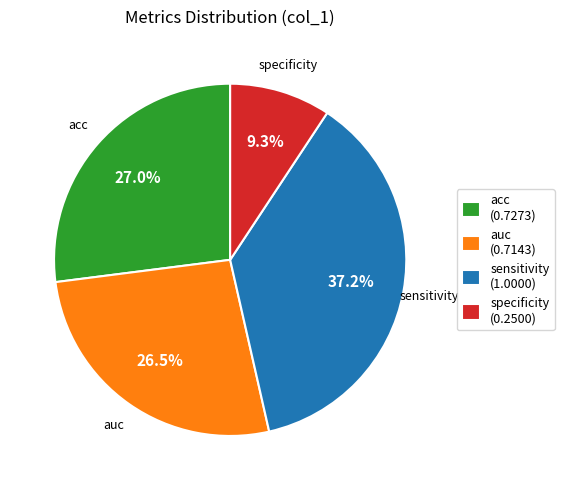

To the nearest percent, what is the difference between the largest and smallest slice percentages?

28%